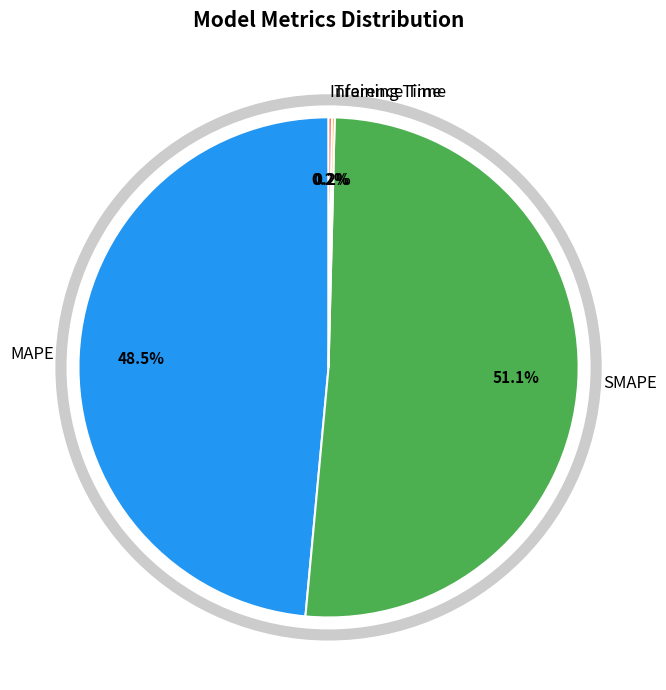

Which slice is the largest?

SMAPE